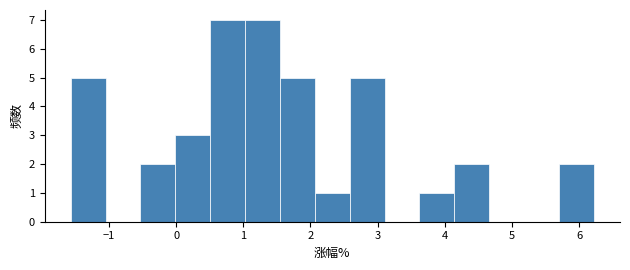

How tall is the bar that spans 2.6 to 3.1 on the x-axis? Neither the bar edges nor the heights are printed on the chart, so give them approximately, as read against the axes.

5